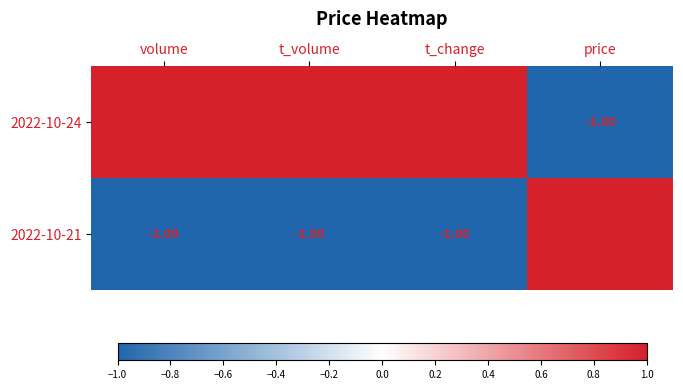

At price, list the series in order from largest to smallest.

2022-10-21, 2022-10-24